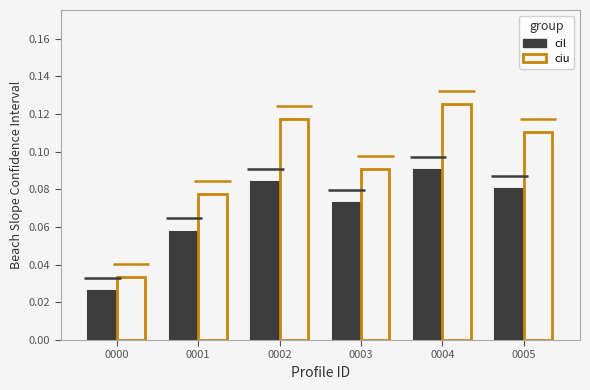

How many series are shown in this chart?

2